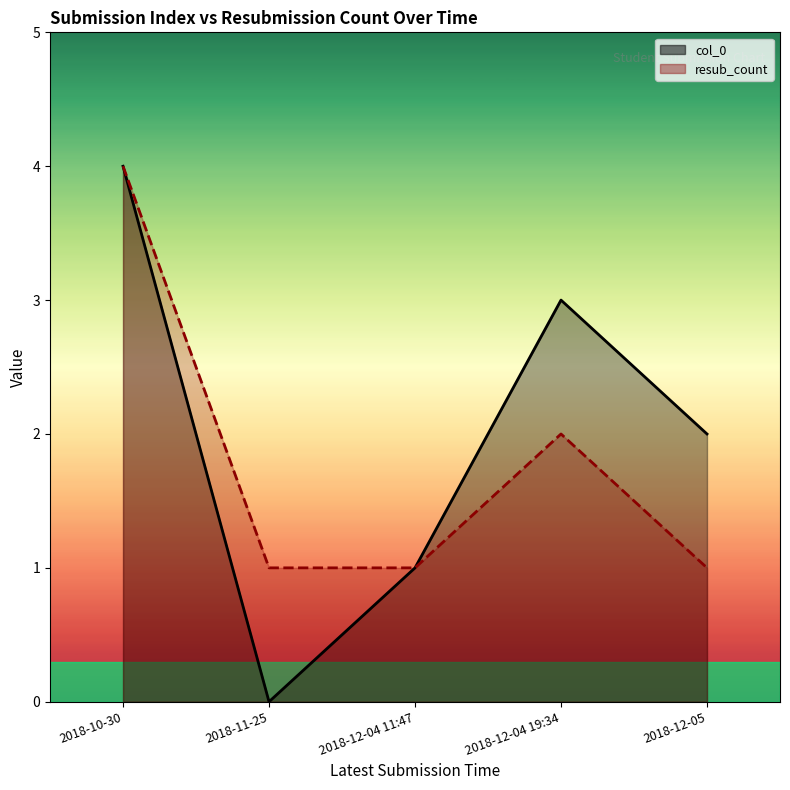

Is it true that col_0 equals 2 at 2018-12-05?

True